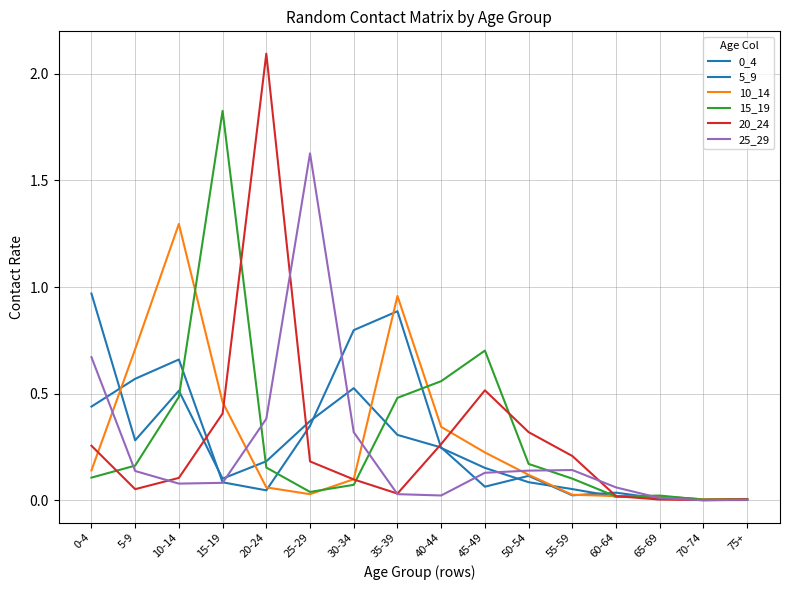

How many lines are shown in the chart?

6